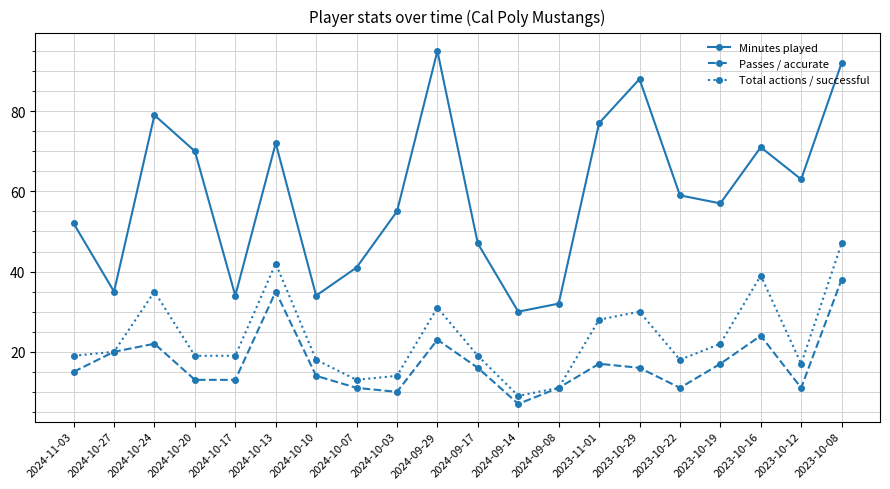

Does the chart have visible grid lines?

Yes